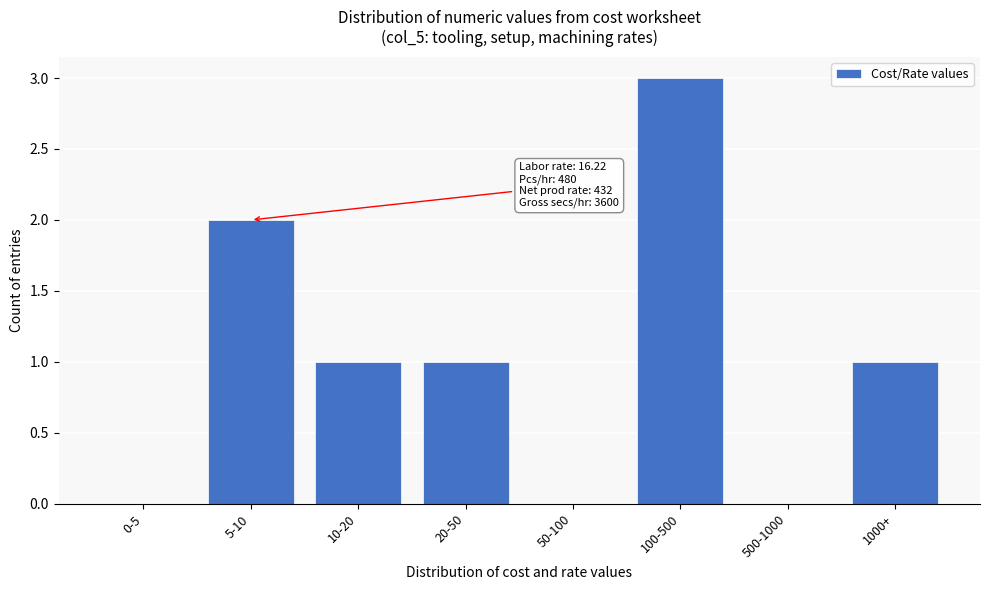

Reading left to right, extract all data points from this chart.

0-5=0	5-10=2	10-20=1	20-50=1	50-100=0	100-500=3	500-1000=0	1000+=1